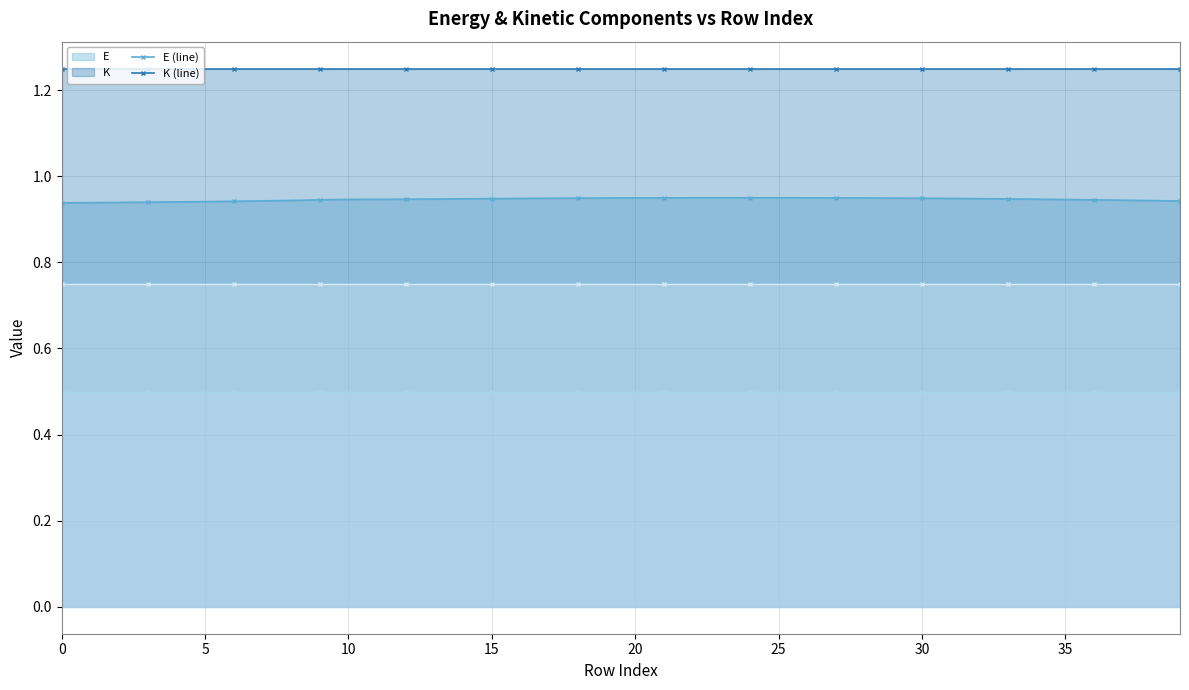

The K (line) series shows 2.0 at 9. True or false?

False